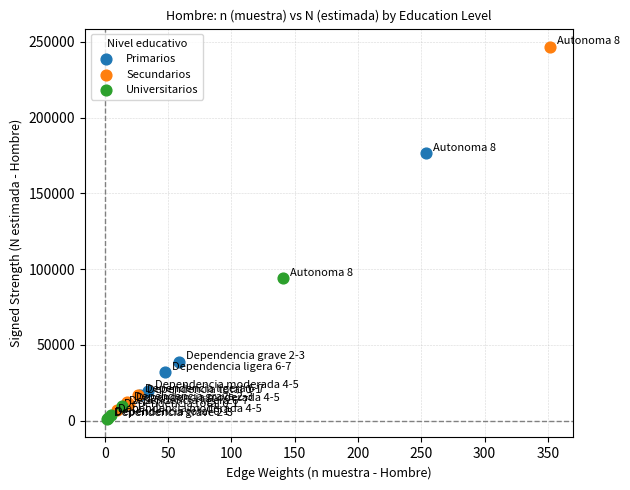

Which series contains the lowest Y value?

Universitarios